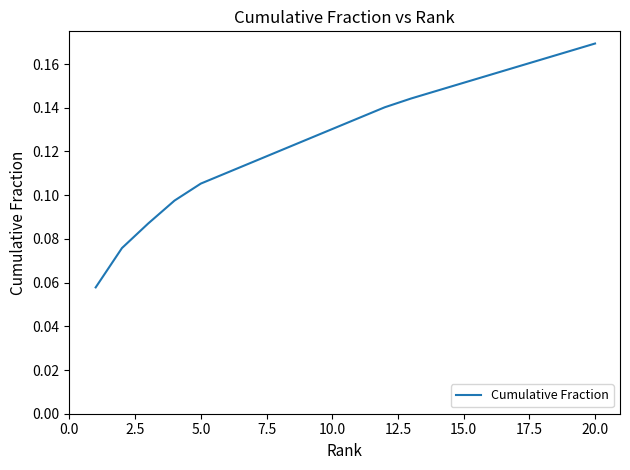

What is the smallest value displayed?

0.1